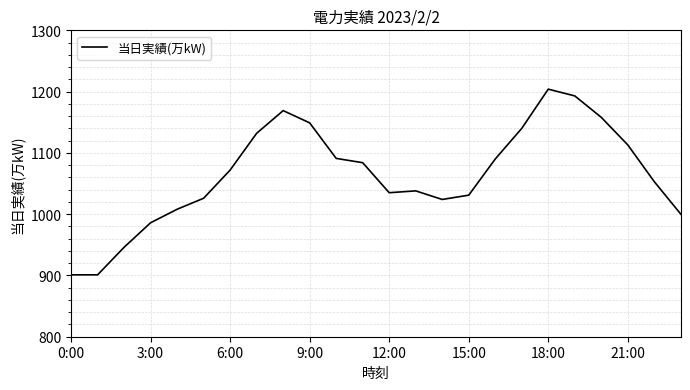

What is the smallest value displayed?

901